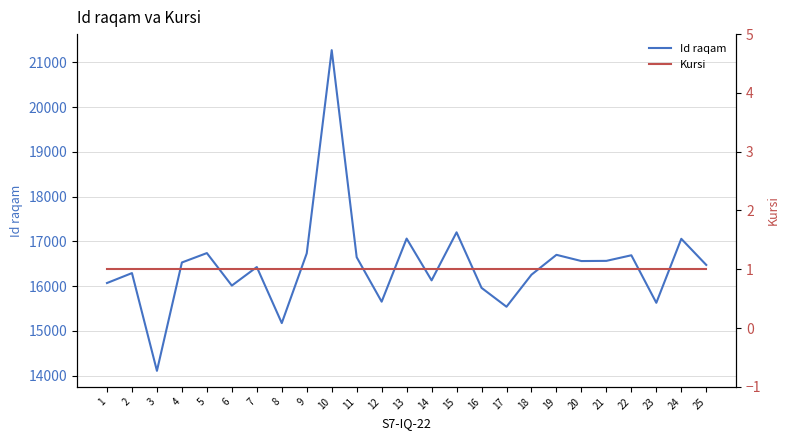

Rank the categories by Id raqam value from lowest to highest.

3, 8, 17, 23, 12, 16, 6, 1, 14, 18, 2, 7, 25, 4, 20, 21, 11, 22, 19, 9, 5, 24, 13, 15, 10